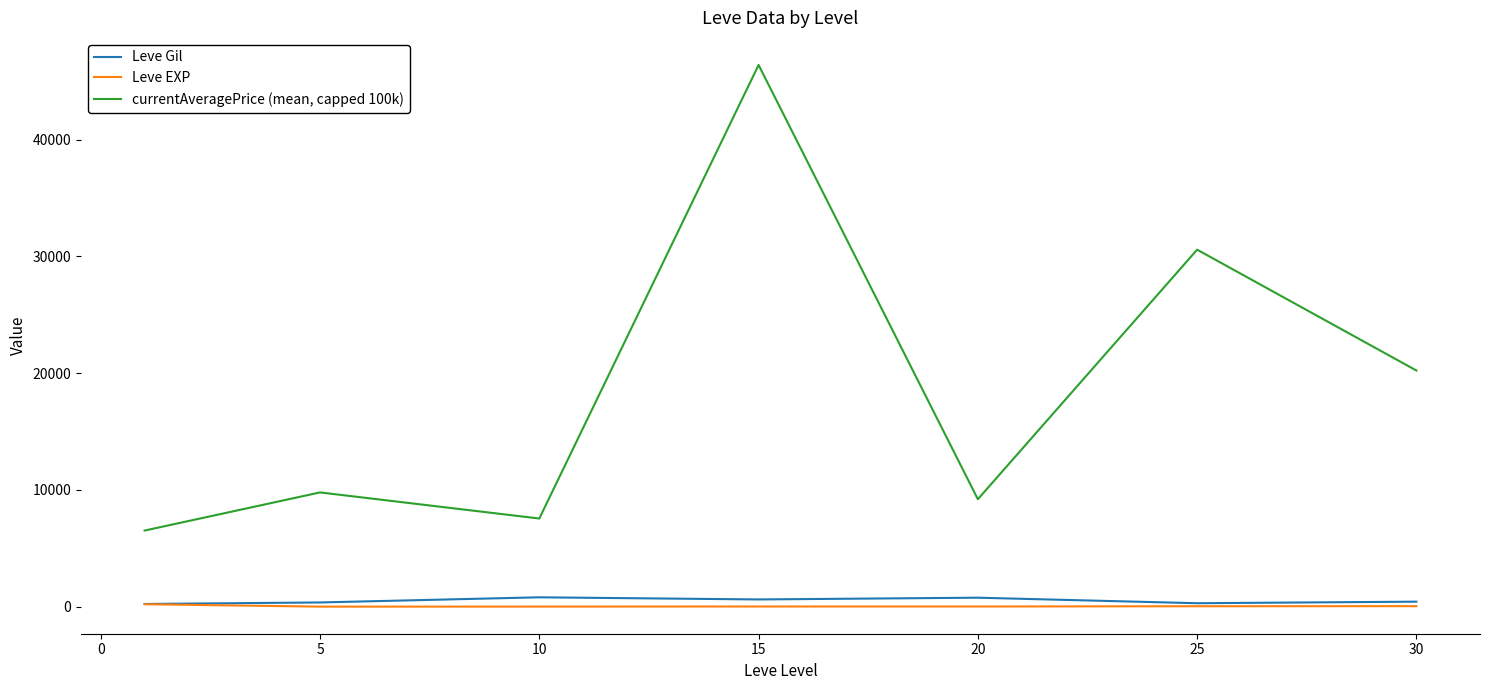

Rank the series by their maximum value, from highest to lowest.

currentAveragePrice (mean, capped 100k), Leve Gil, Leve EXP